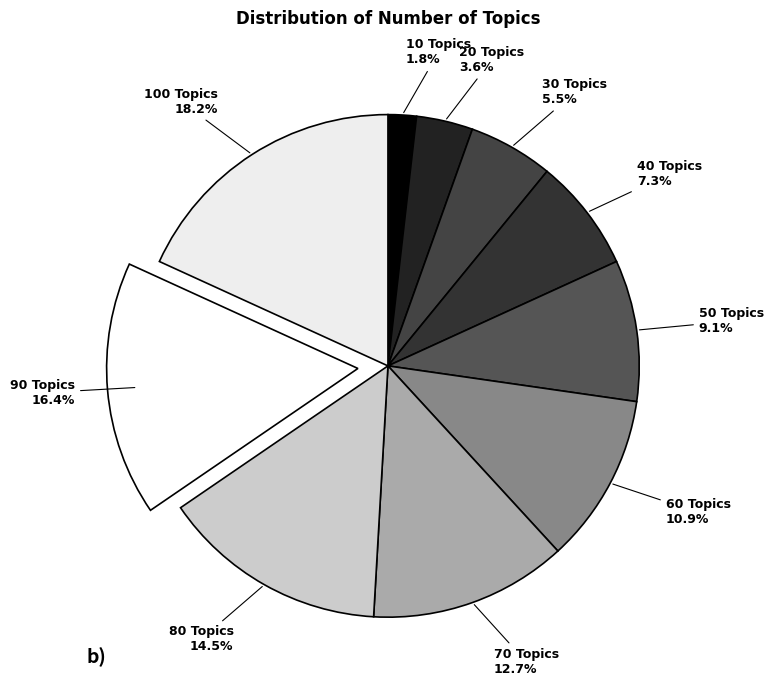

What is the largest slice in the pie chart?

100 Topics